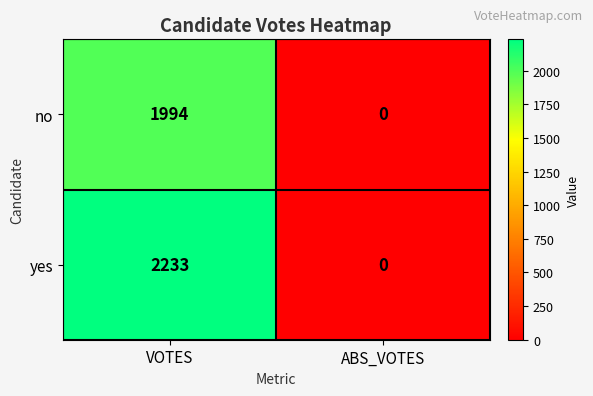

List the series in order of their peak value, lowest first.

no, yes